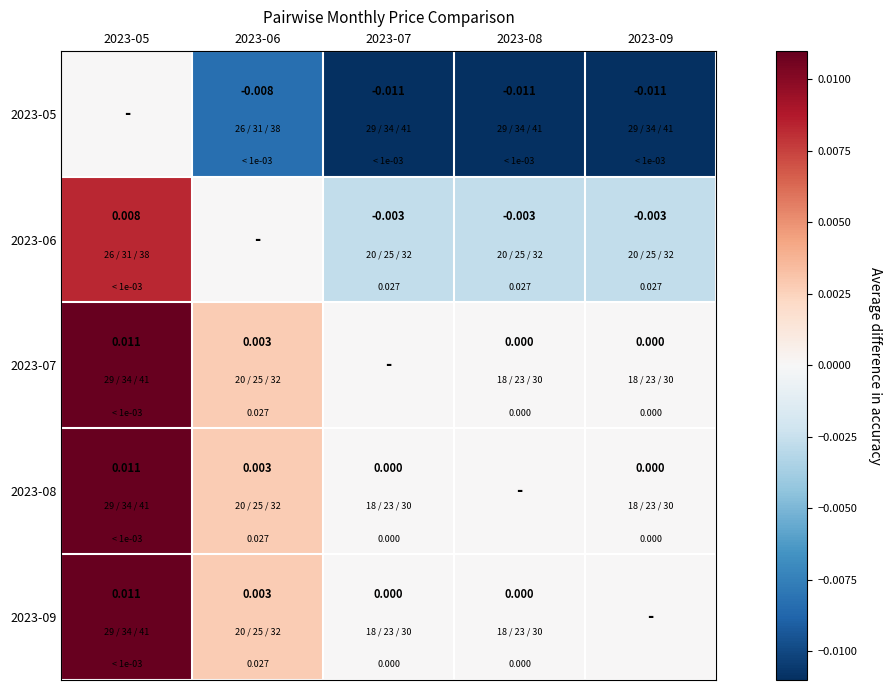

Rank the series by their maximum value, from lowest to highest.

2023-05, 2023-06, 2023-07, 2023-08, 2023-09